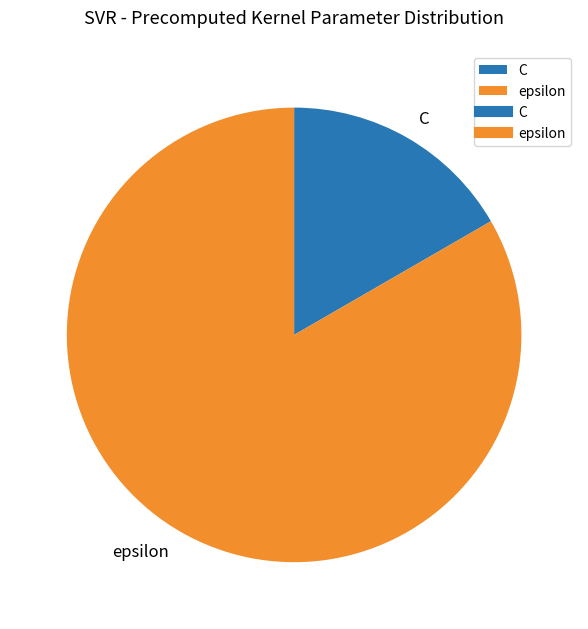

Is the sum of epsilon and C greater than half?

Yes